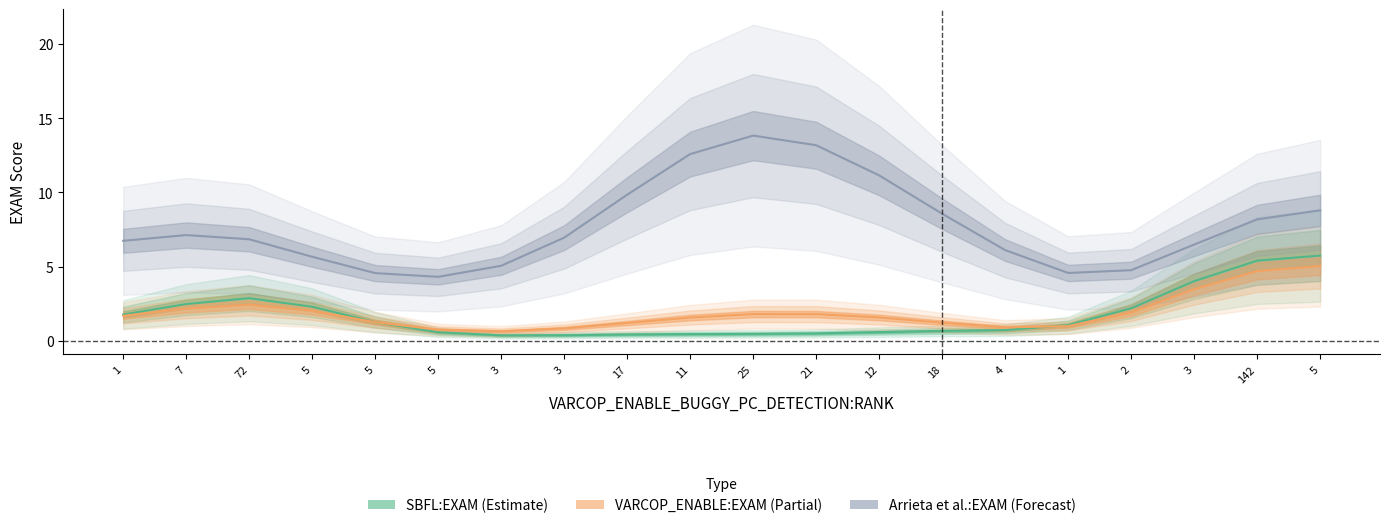

At how many categories does at least one series exceed 14?

3